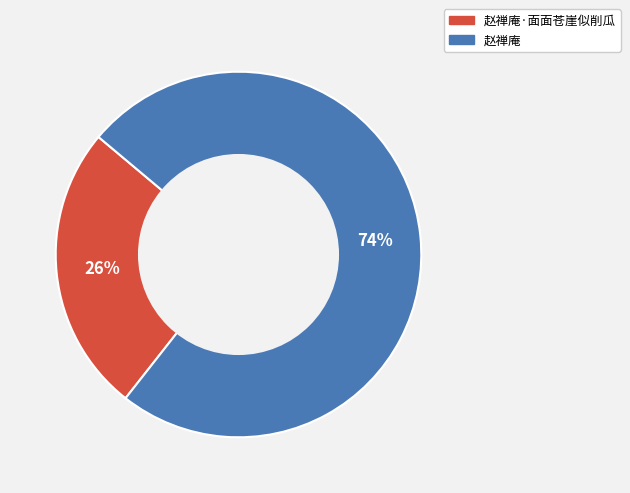

How many segments does this pie chart have?

2